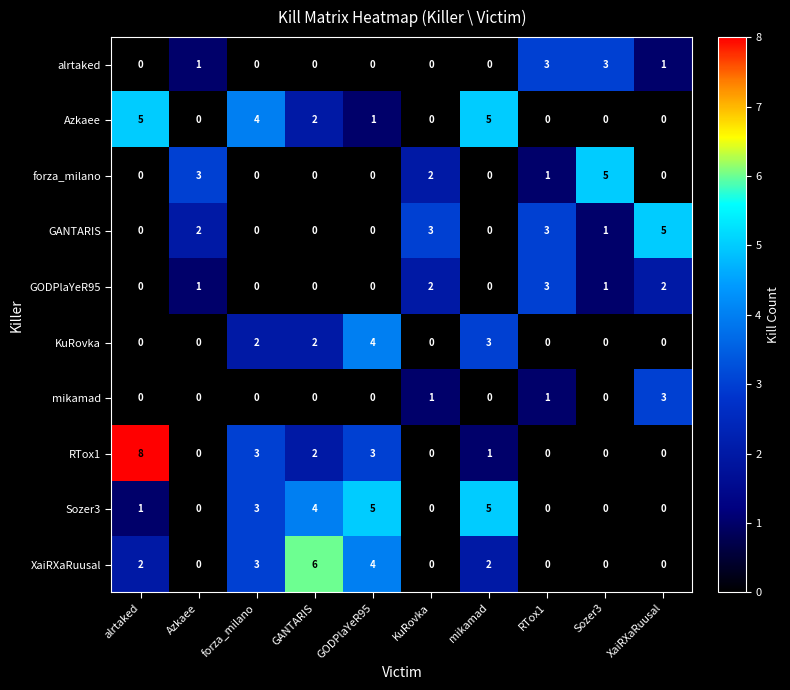

Which series has the largest total across all categories?

Sozer3